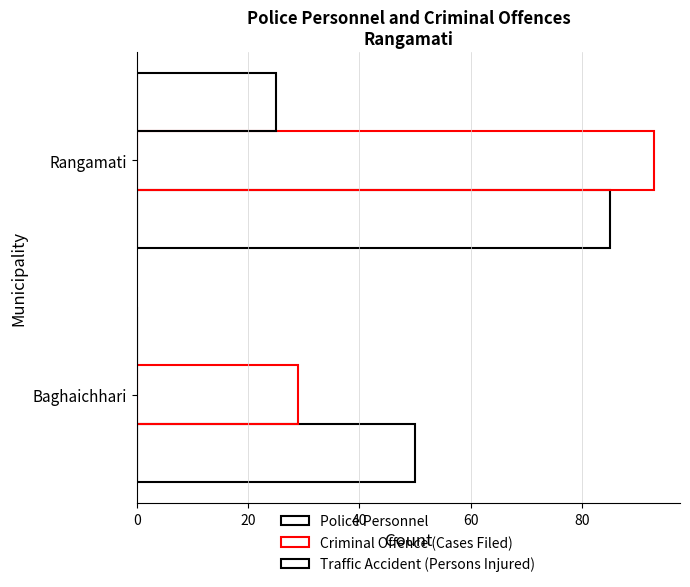

Count the number of data series in this chart.

3